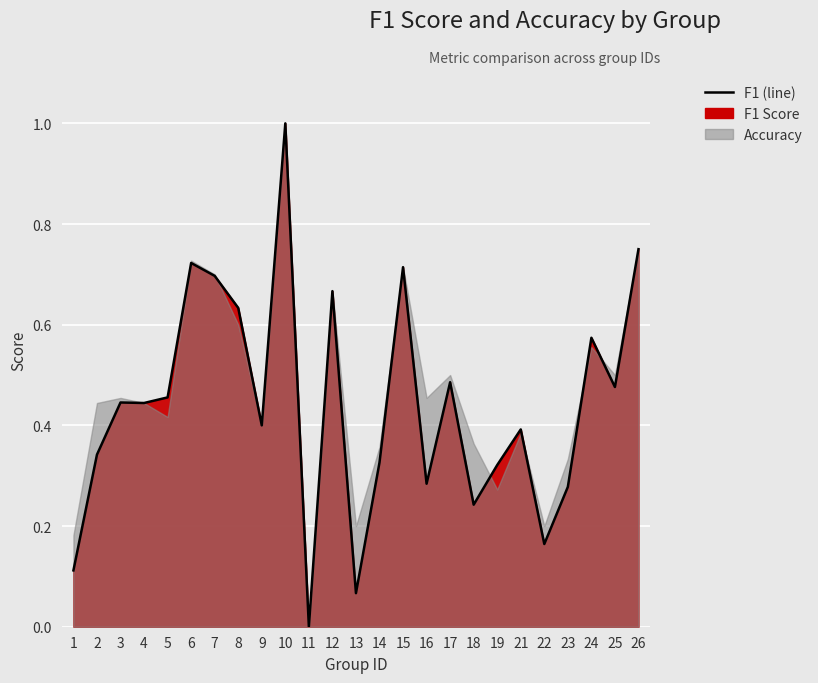

List the labels in order of value, largest first.

10, 26, 6, 15, 7, 12, 8, 24, 17, 25, 5, 3, 4, 9, 21, 2, 14, 19, 16, 23, 18, 22, 1, 13, 11